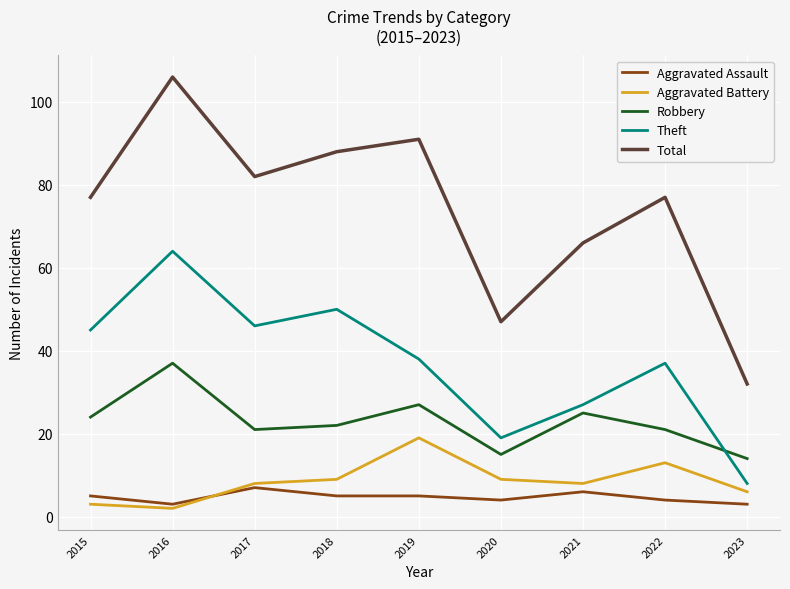

Rank the series by their maximum value, from highest to lowest.

Total, Theft, Robbery, Aggravated Battery, Aggravated Assault